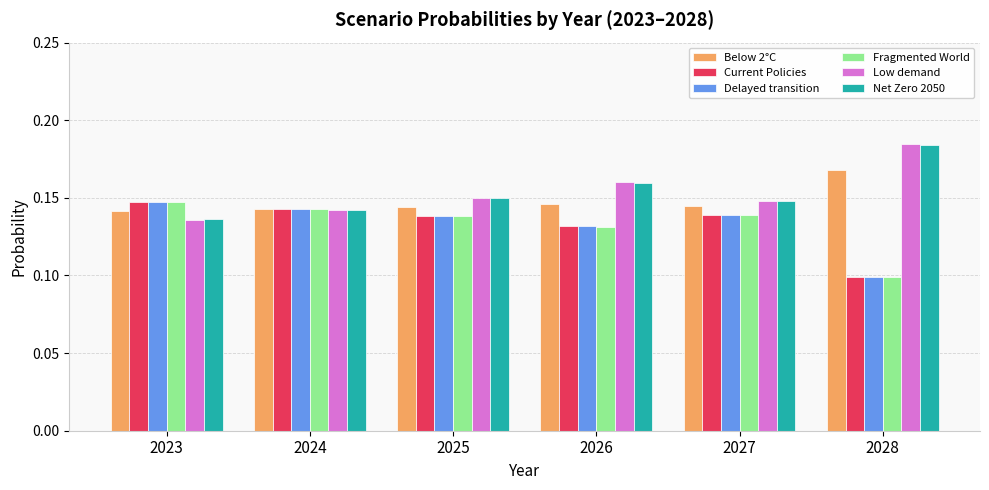

What is the total value across all series at 2024?

0.9